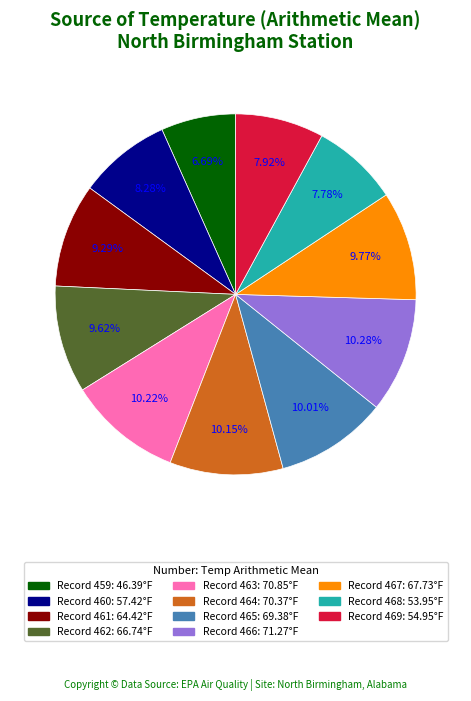

How many slices are in this pie chart?

11